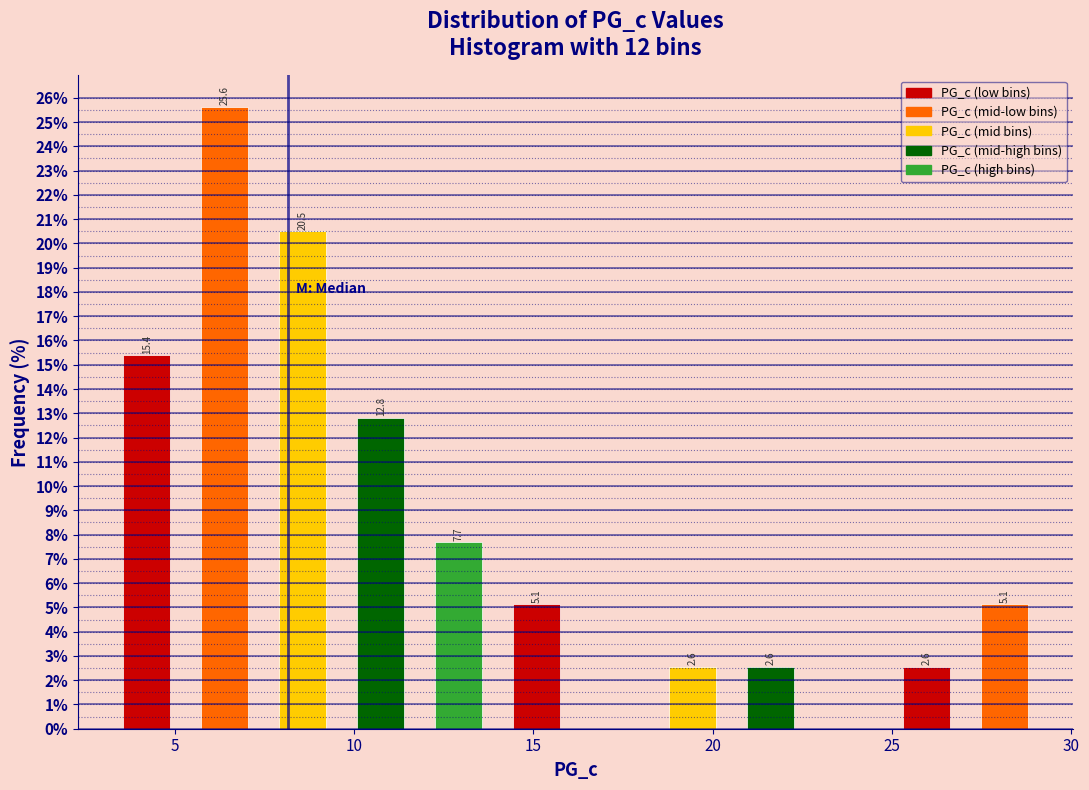

Over which range of the x-axis is the bar tallest?

5.5 to 7.5